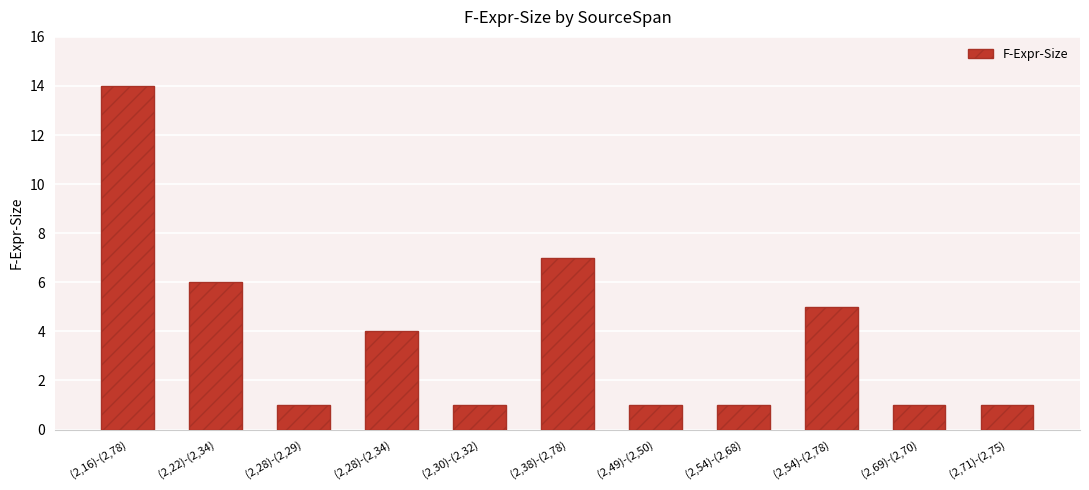

At which category does the chart reach its peak across all series?

(2,16)-(2,78)